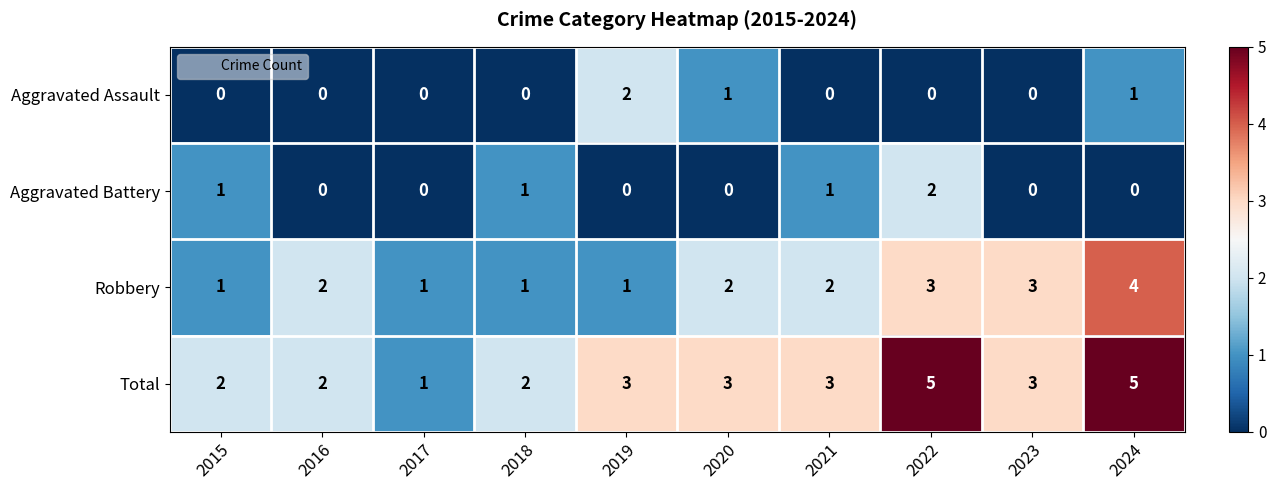

Which series has the largest total across all categories?

Total